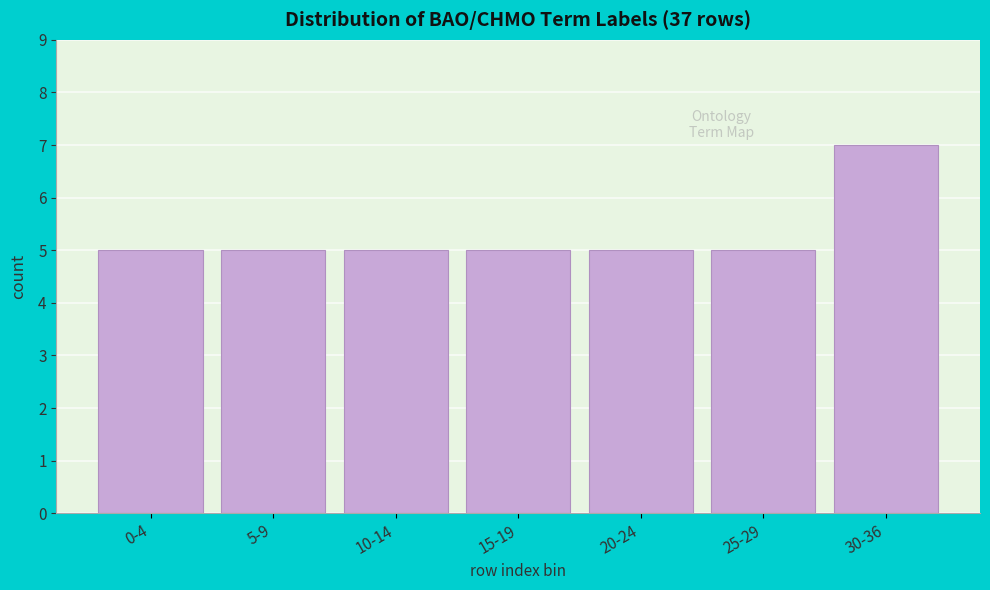

Reading right to left, what are all the values shown in this chart?

7	5	5	5	5	5	5